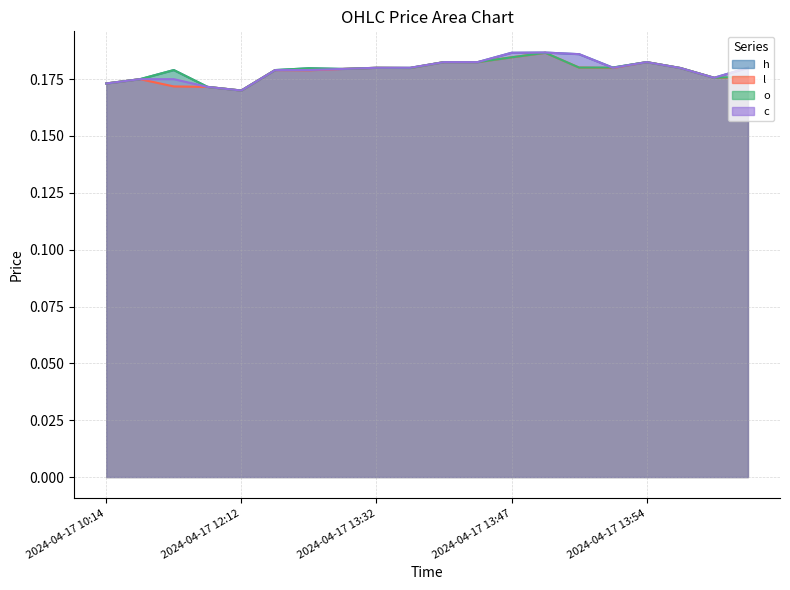

At how many categories does at least one series exceed 0?

20